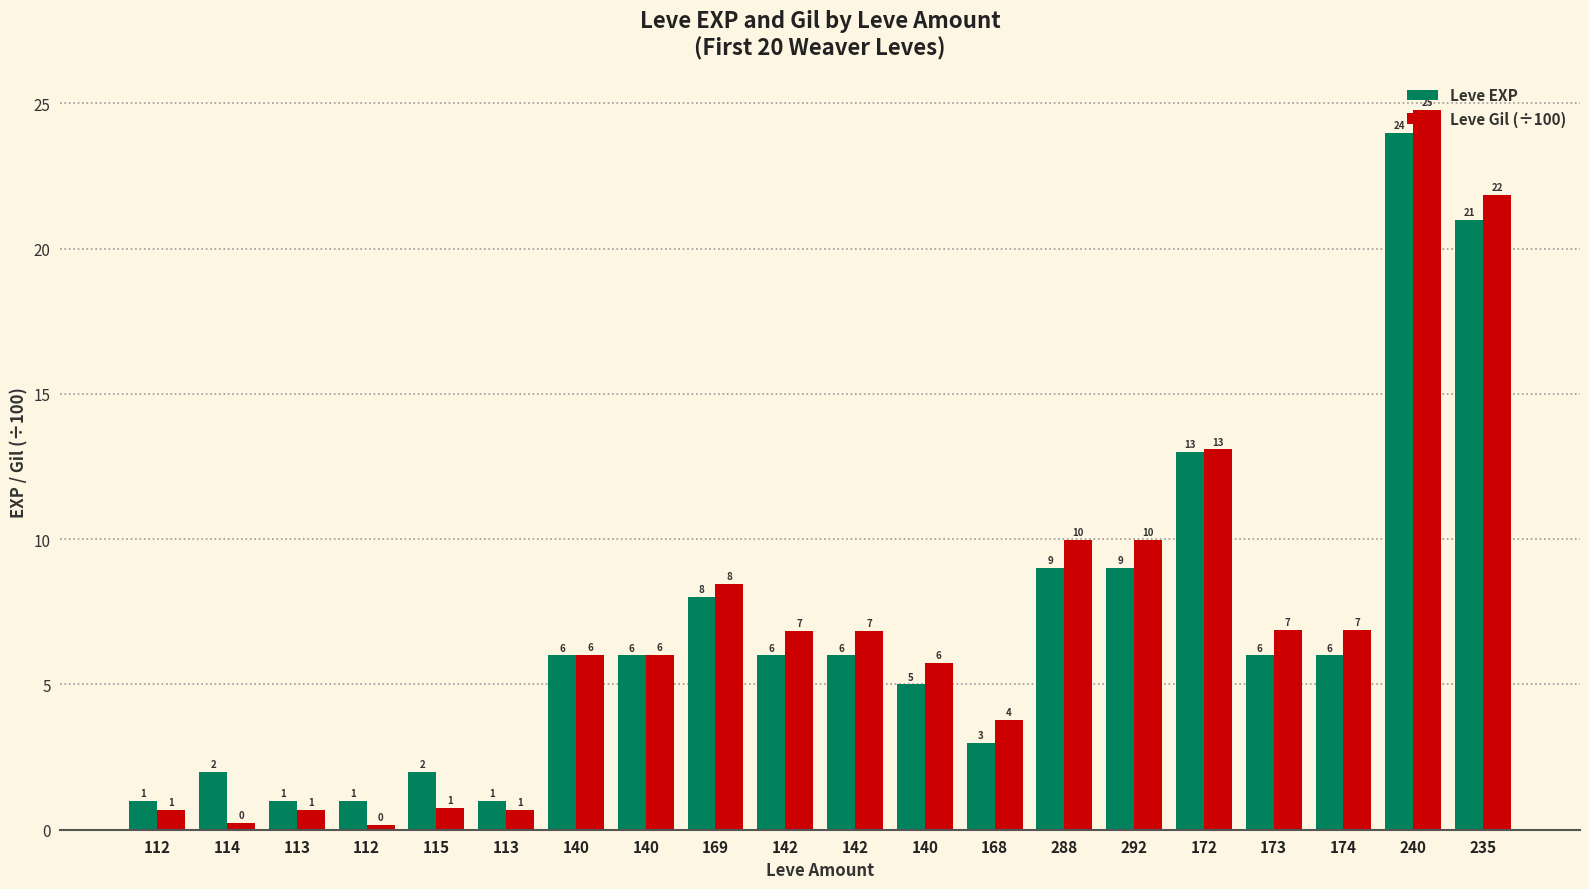

Is it true that Leve Gil (÷100) equals 5.7 at 140?

True